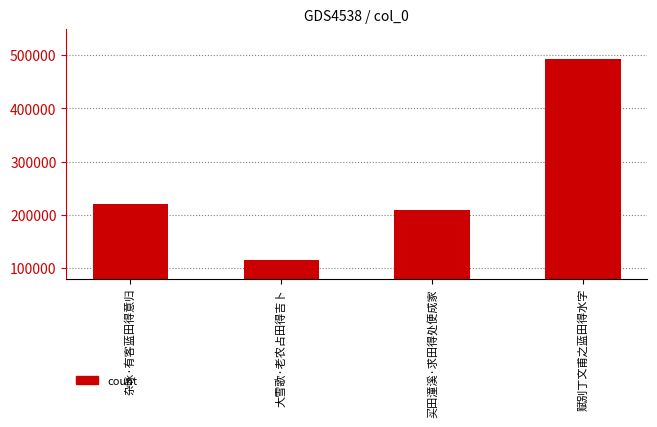

What value does the data have at 杂咏·有客蓝田得意归, to the nearest 100?

220800